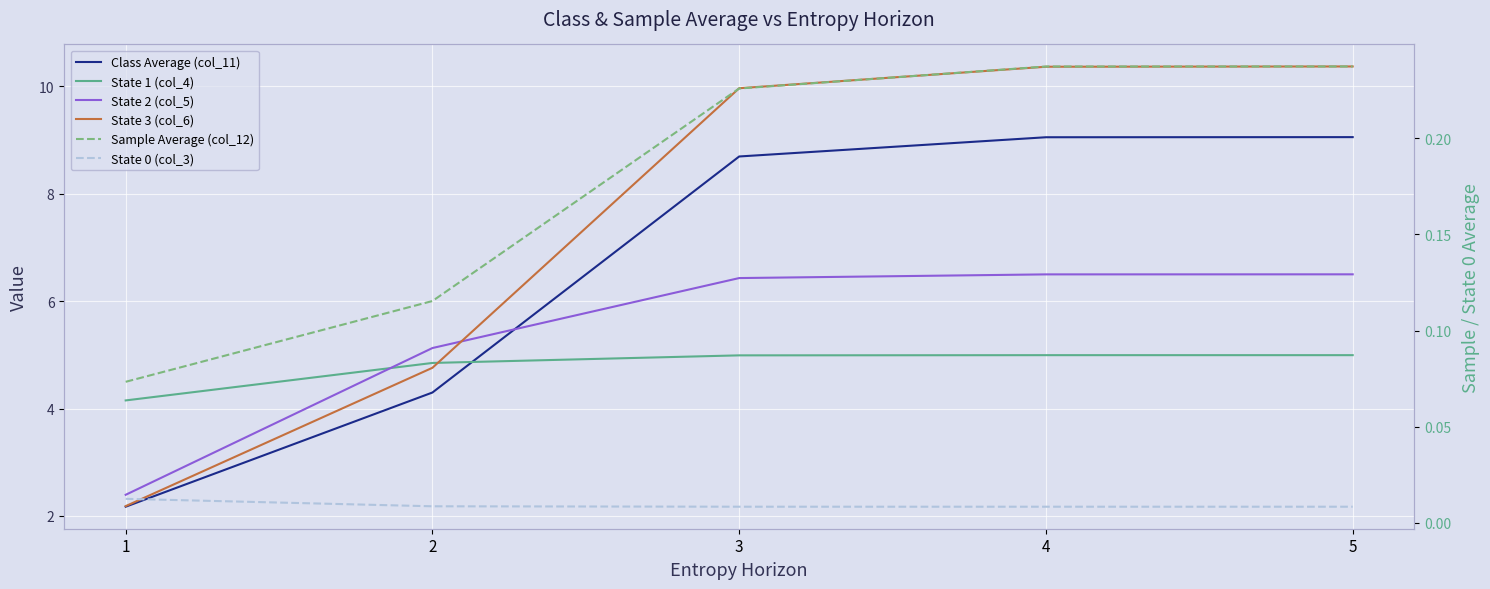

Between 2 and 1, which is larger?

2